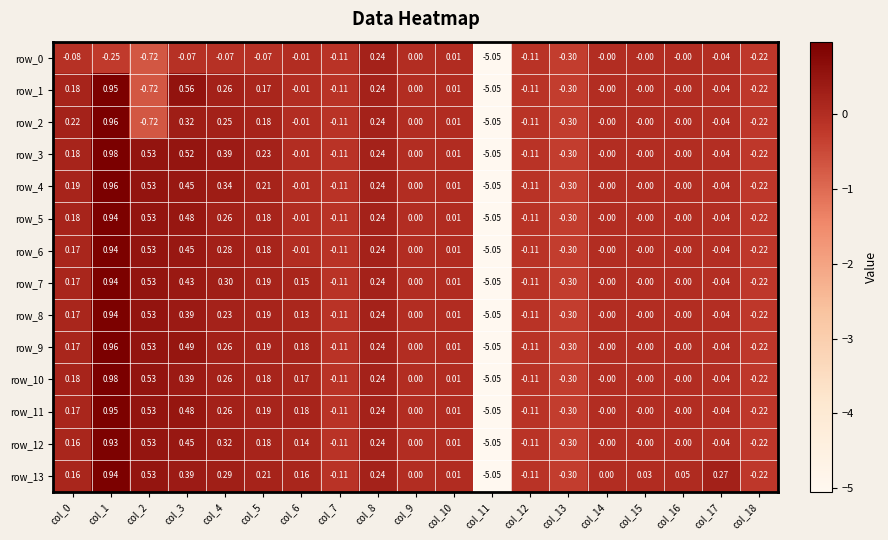

Is the value of row_4 at col_18 greater than the value of row_8 at col_17?

No